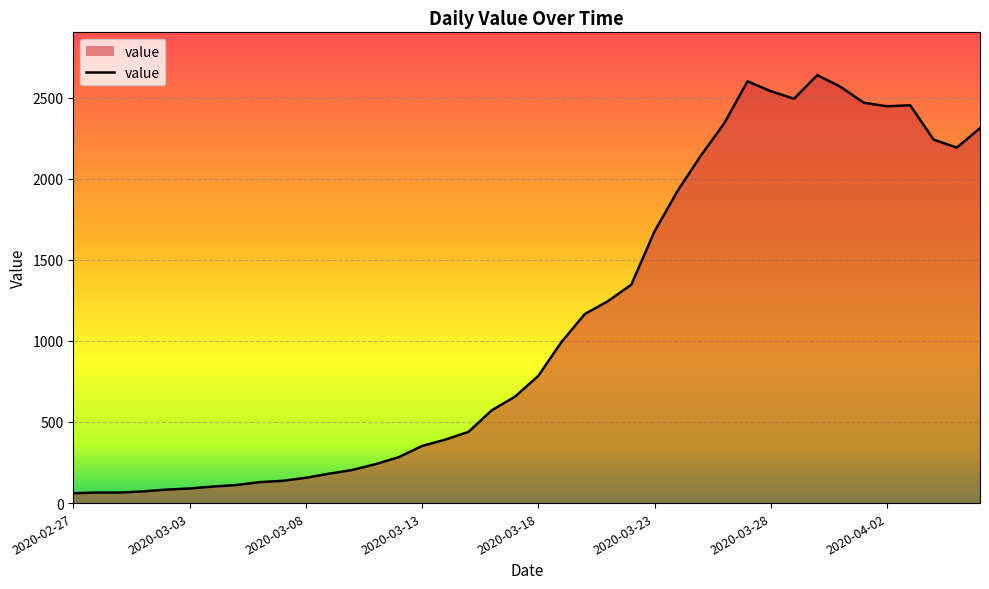

What is the smallest value displayed?

61